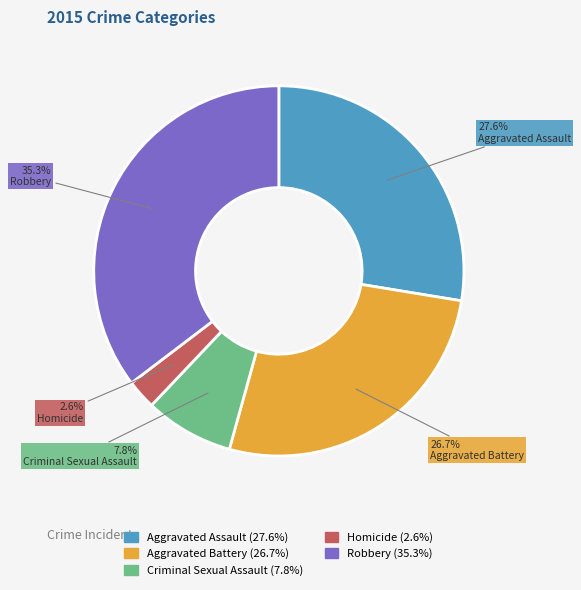

Which category has the smallest portion of the pie?

Homicide